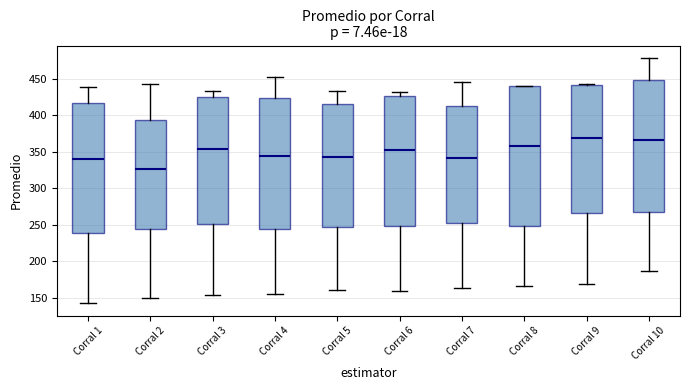

Which box is the tallest, from its lower edge to its upper edge?

Corral 8